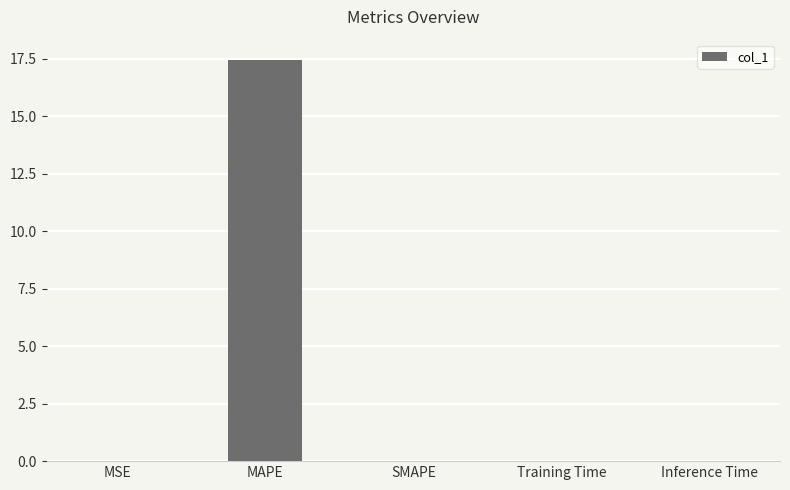

Is it true that the value at Training Time is 0.0?

True